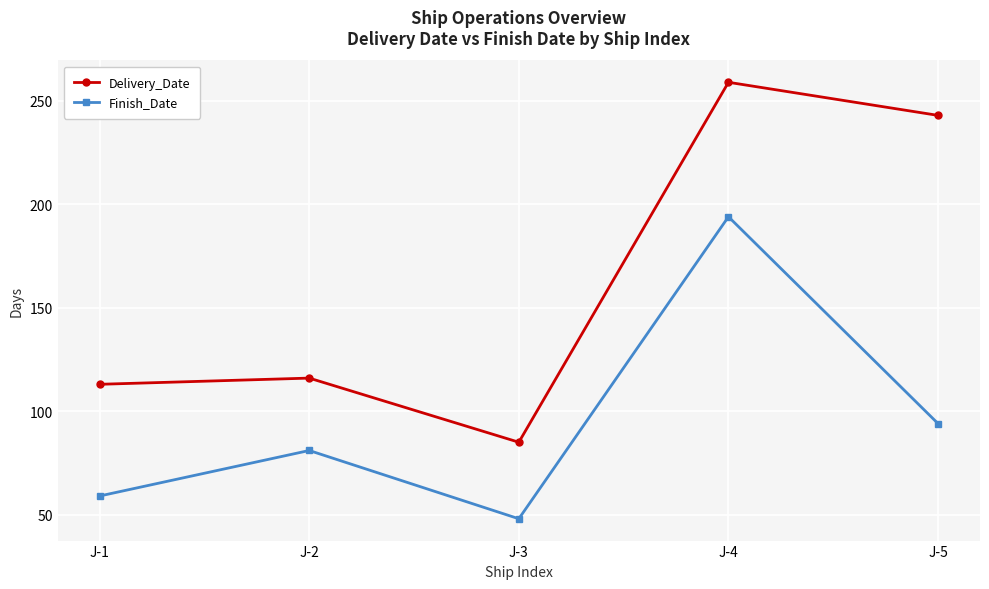

Which series changed the most between J-3 and J-4?

Delivery_Date